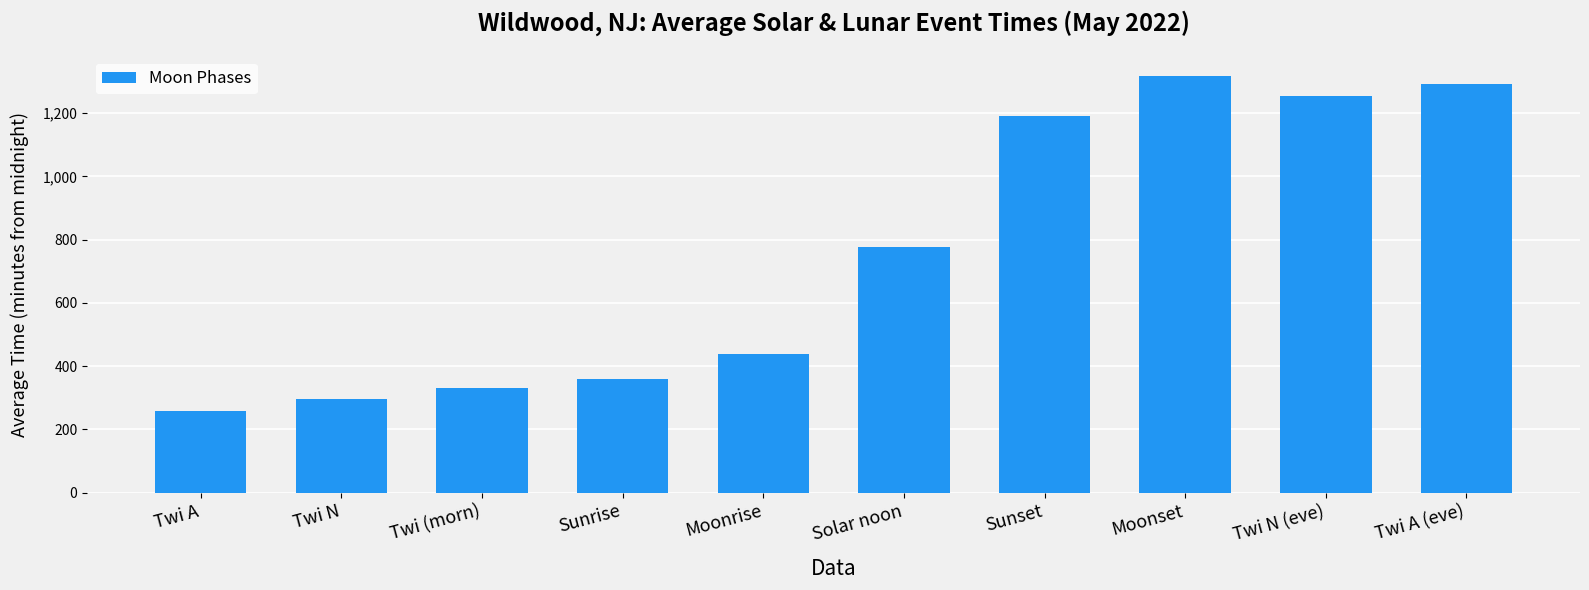

Is it true that the value at Moonset is 906.9?

False